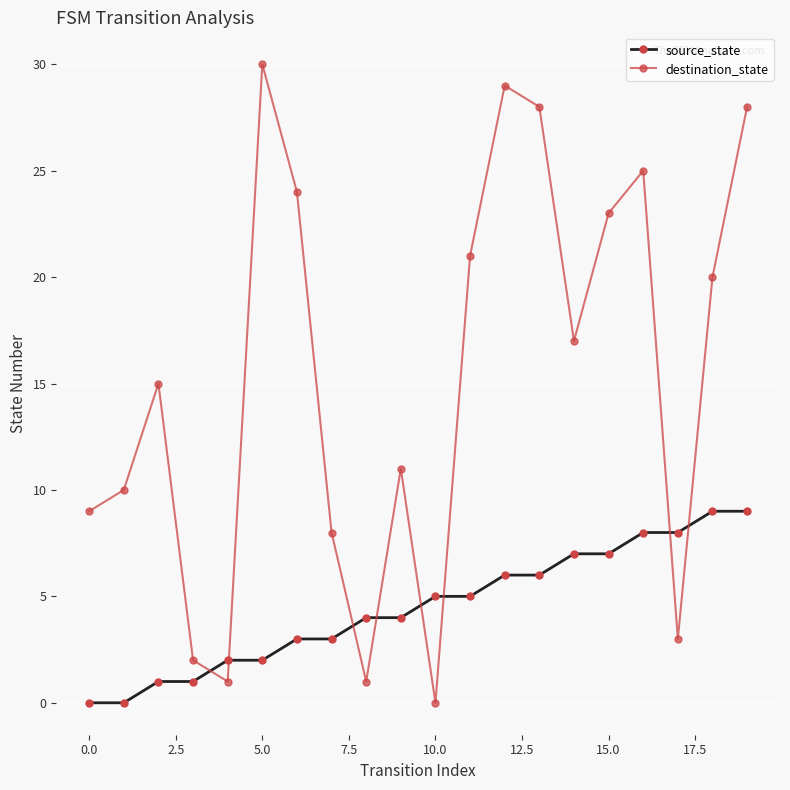

What is the value of the source_state point at the 19th from the left?

9